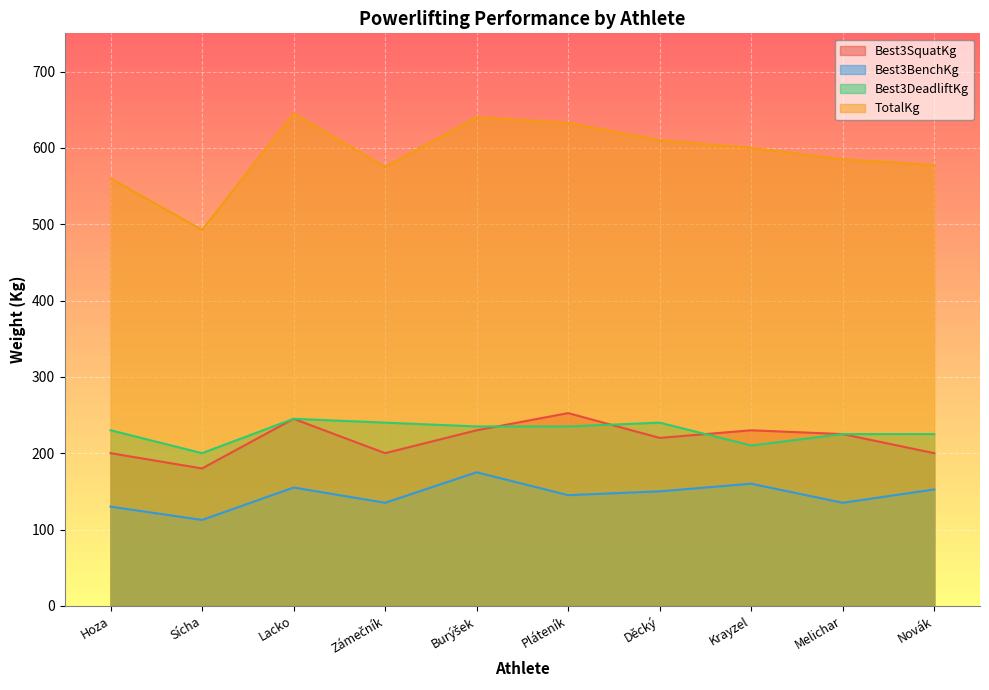

What is the value of the TotalKg point at the 5th from the left?

640.0